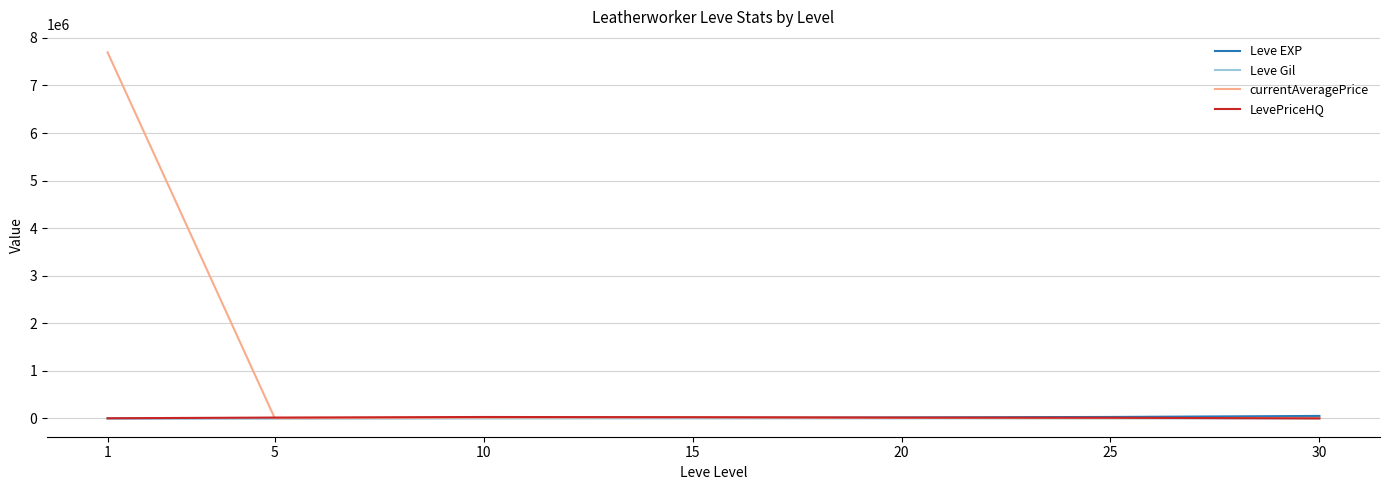

Which series changed the most between 1 and 15?

currentAveragePrice